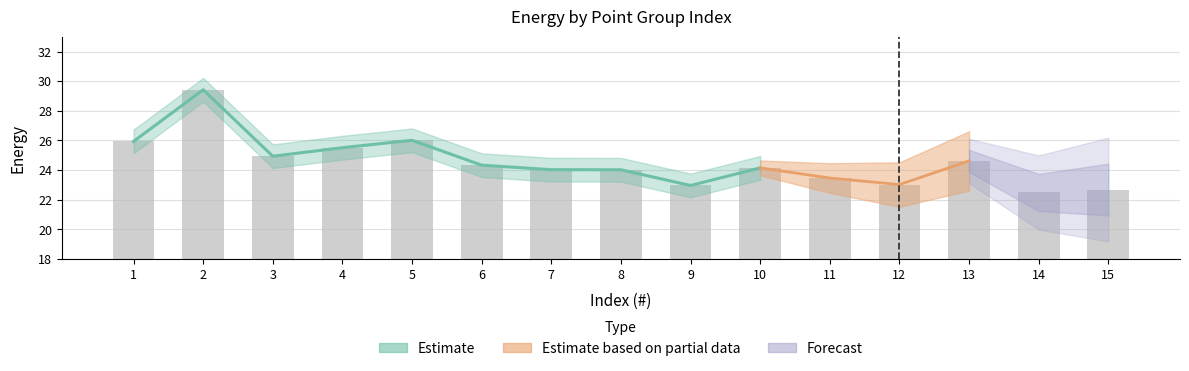

Where does the data first go above 24?

1